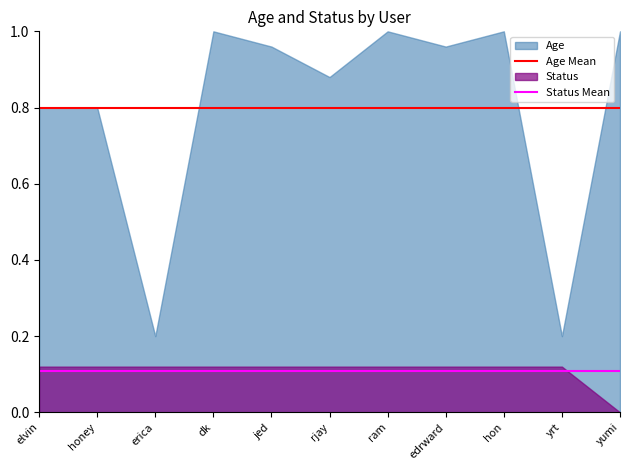

Which series has the largest total across all categories?

Age